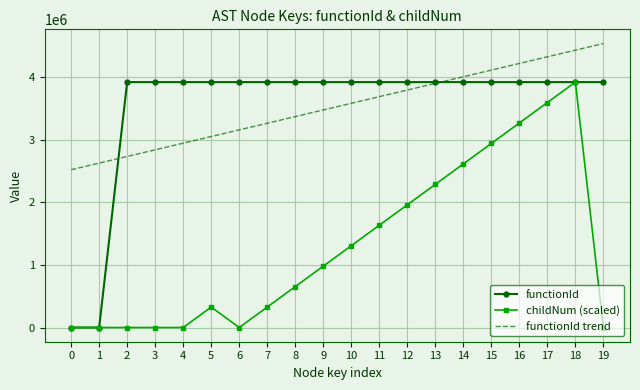

True or false: functionId trend and childNum (scaled) cross at least once.

False